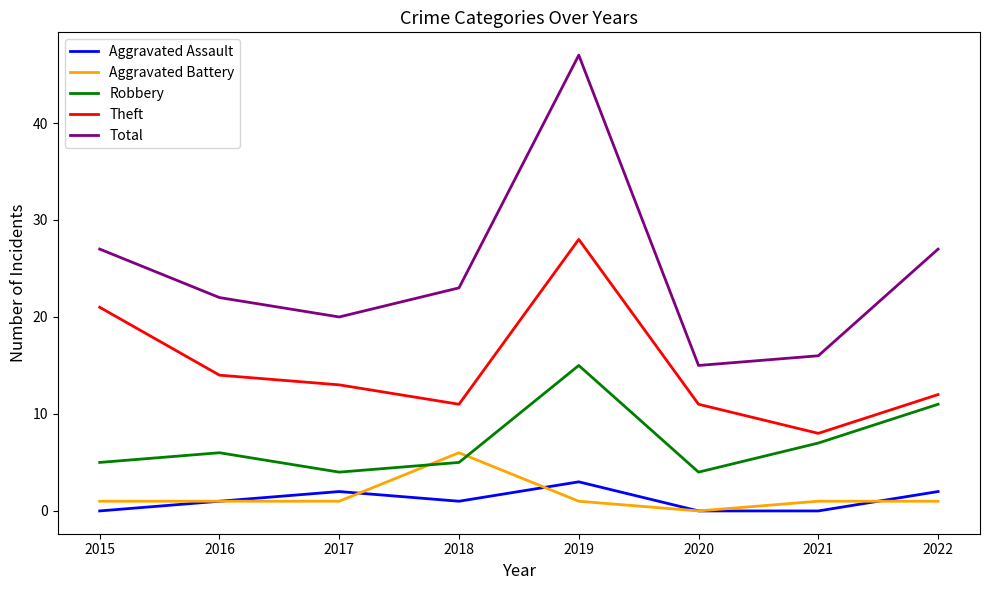

The value of Theft at 2022 is 12. True or false?

True